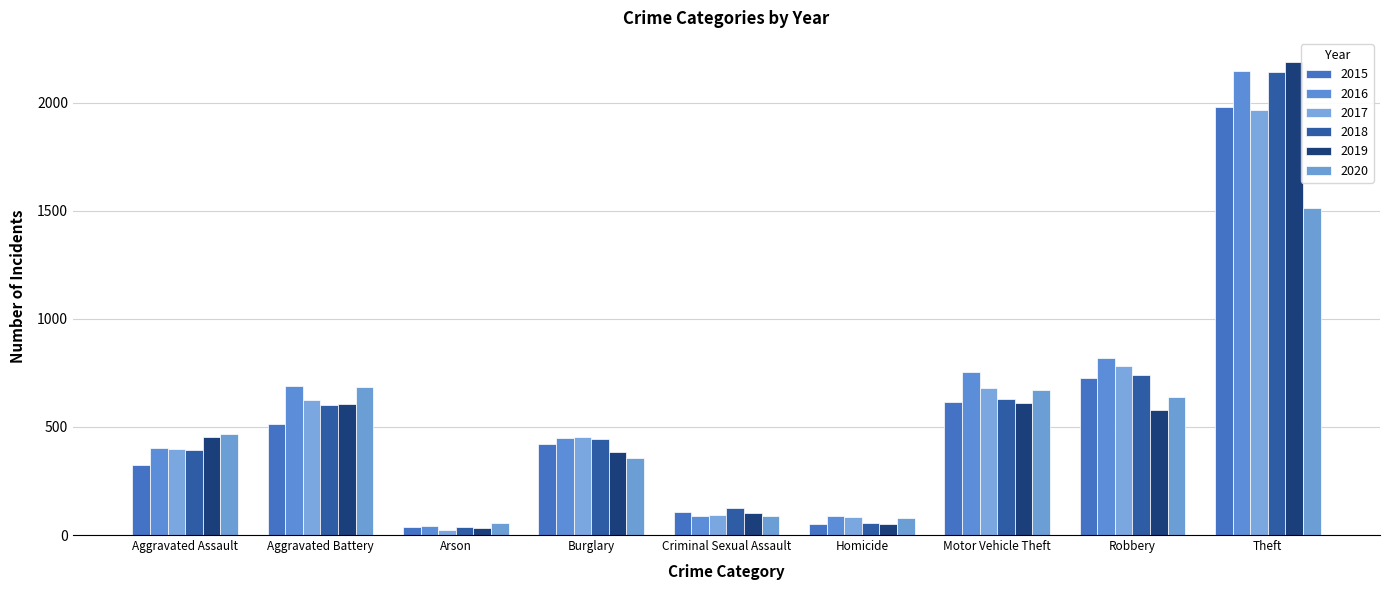

What is the maximum value shown in the chart?

2190